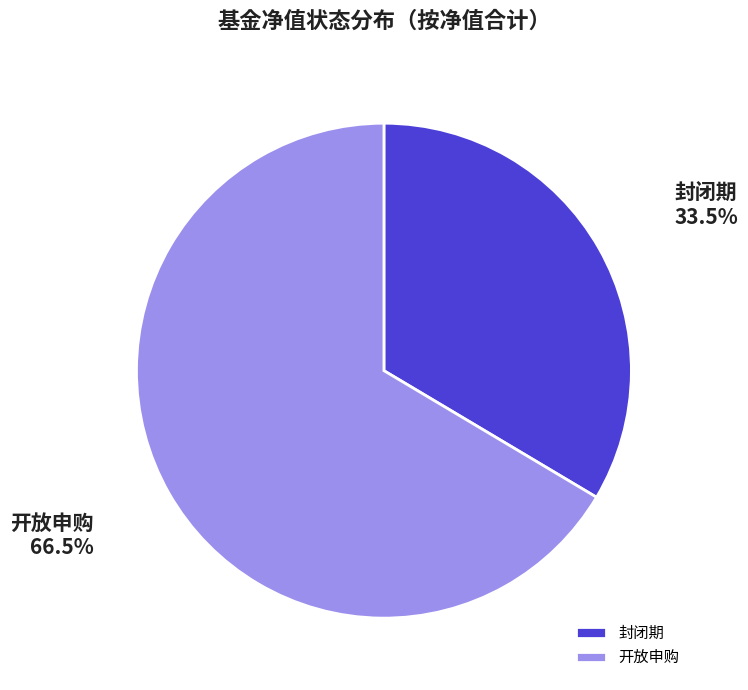

Is the sum of 开放申购 and 封闭期 greater than half?

Yes